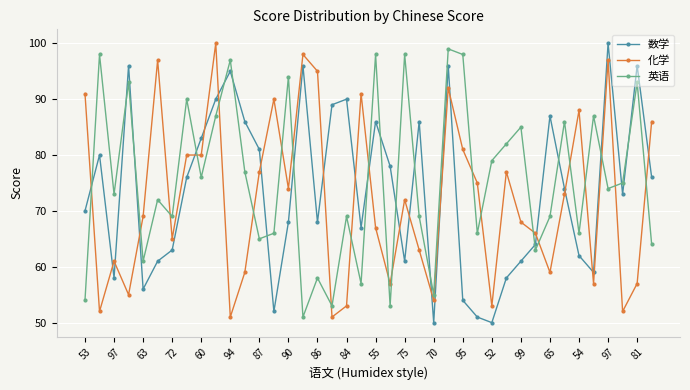

What is the value of the 英语 point at the 10th from the left?

87